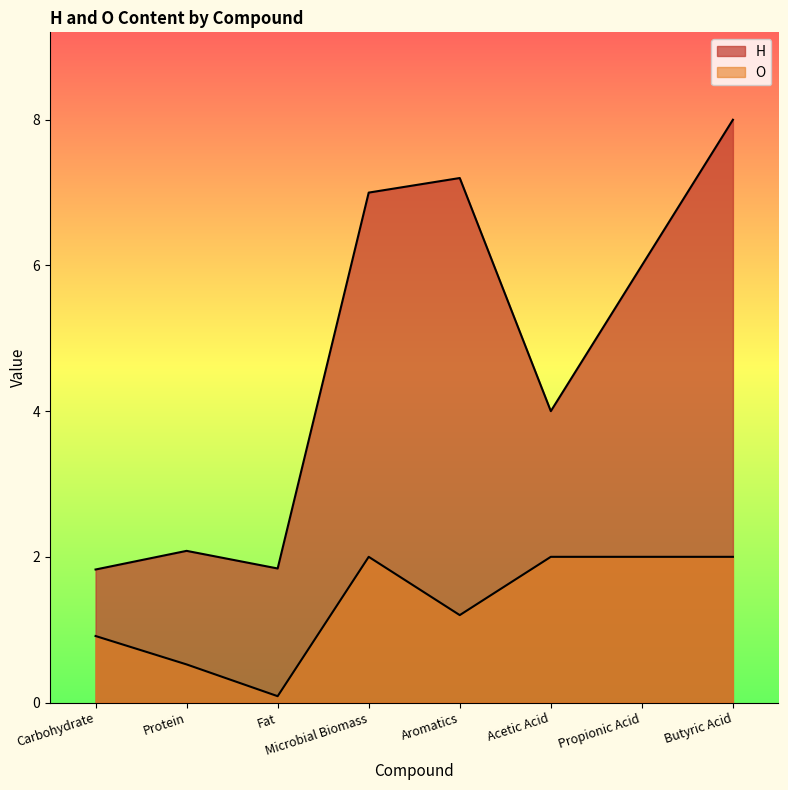

What is the value of the H point at the 8th from the left?

8.0